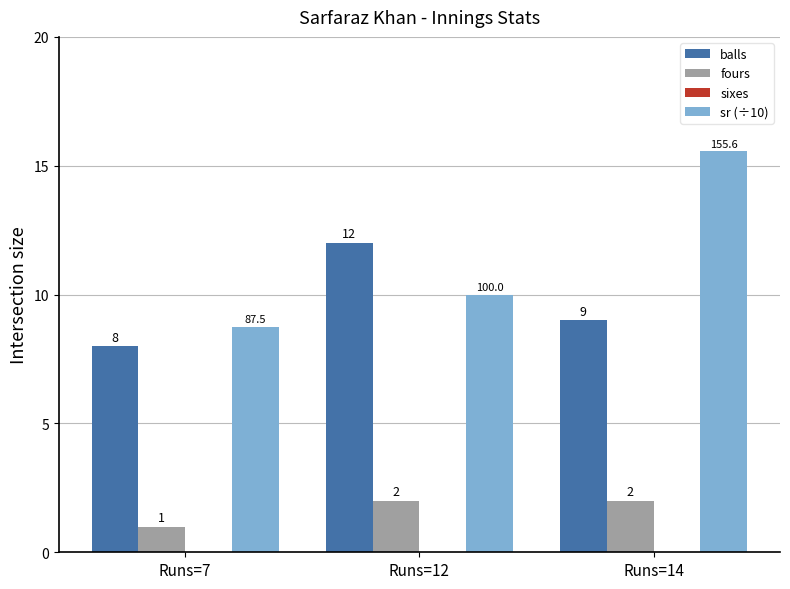

What is the value of the balls bar at the 1st from the left?

8.0